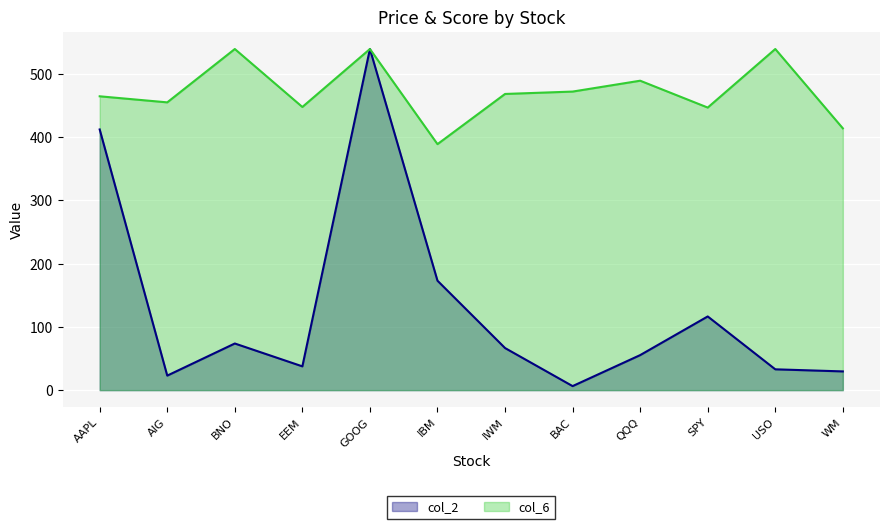

What is the highest value of the col_2 series?

539.3